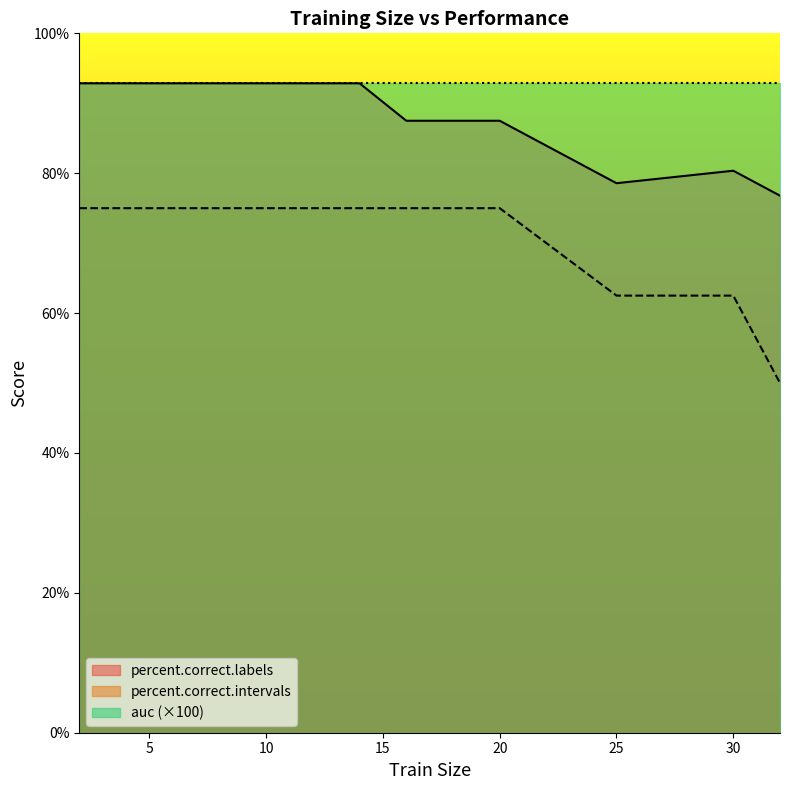

What is the greatest value displayed?

93.0